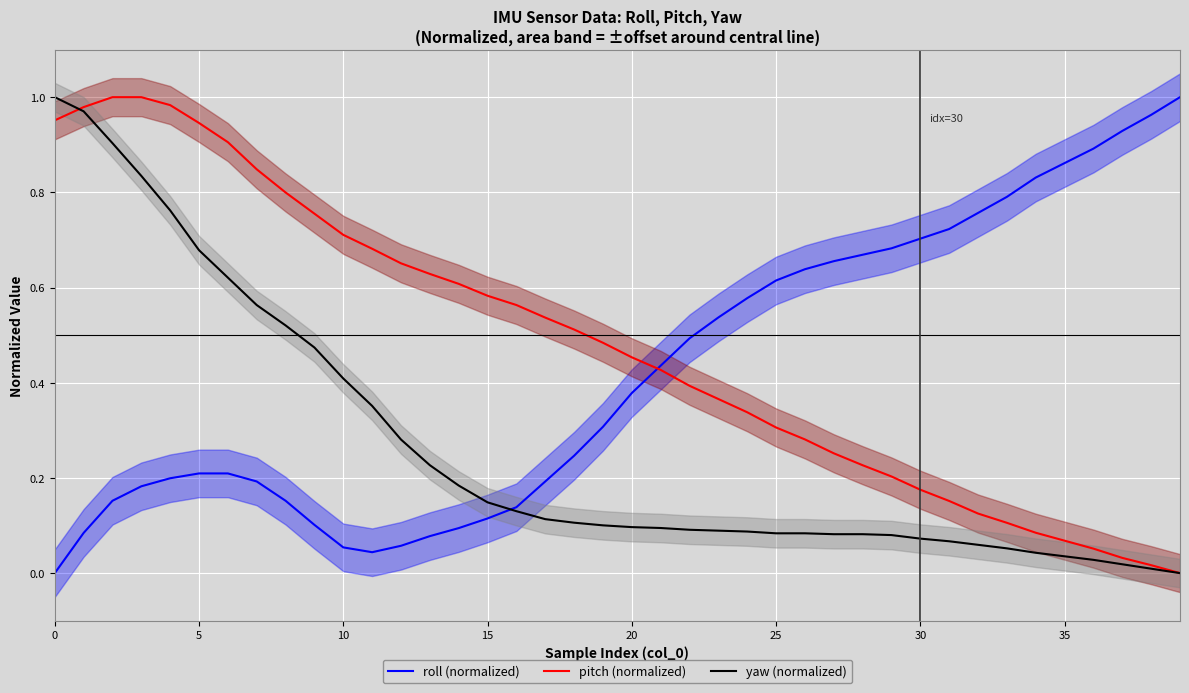

True or false: pitch (normalized) has more than 0 interior local peaks.

False